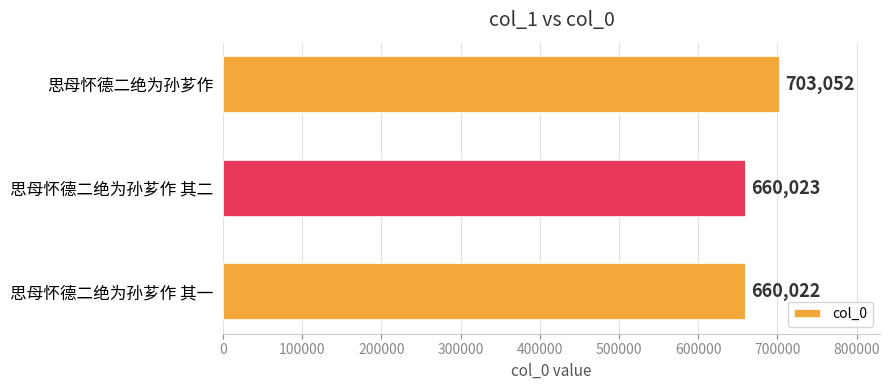

The chart shows a value of 660022 at 思母怀德二绝为孙芗作 其一. True or false?

True